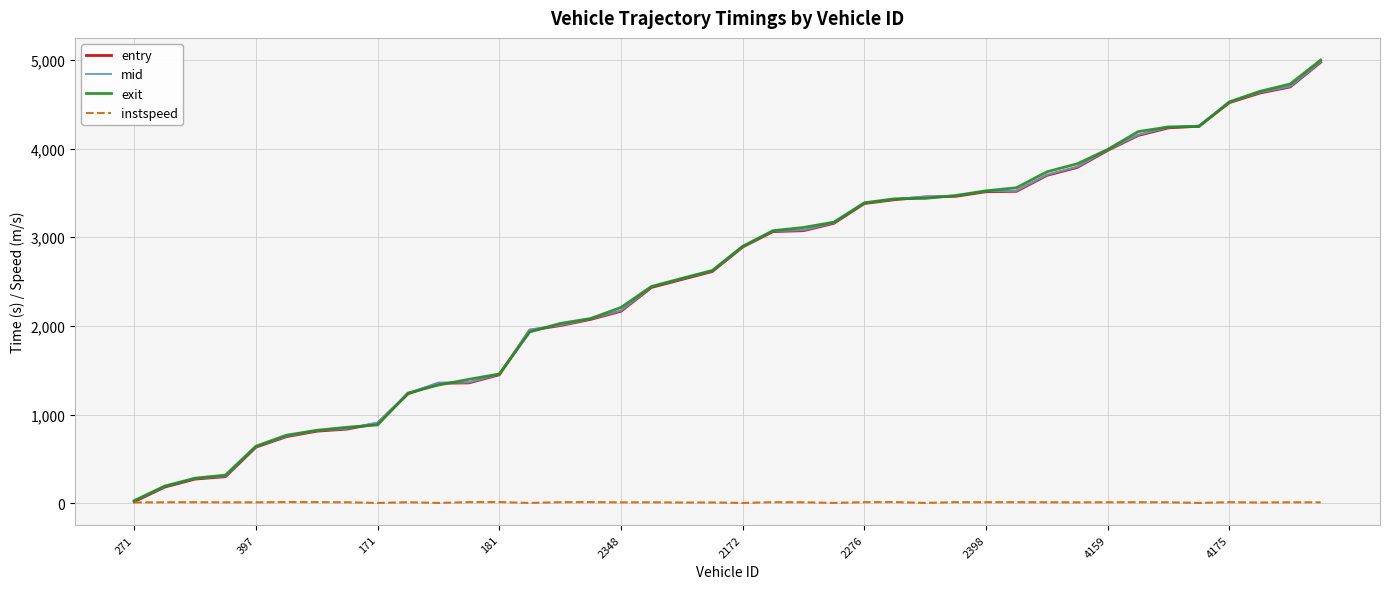

What is the maximum value shown in the chart?

4998.3